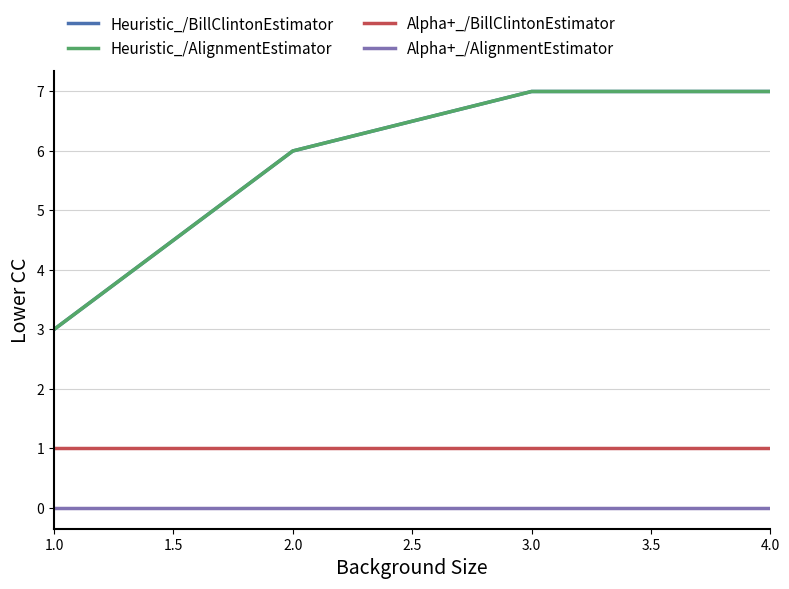

True or false: Heuristic_/AlignmentEstimator and Alpha+_/BillClintonEstimator intersect in this chart.

False